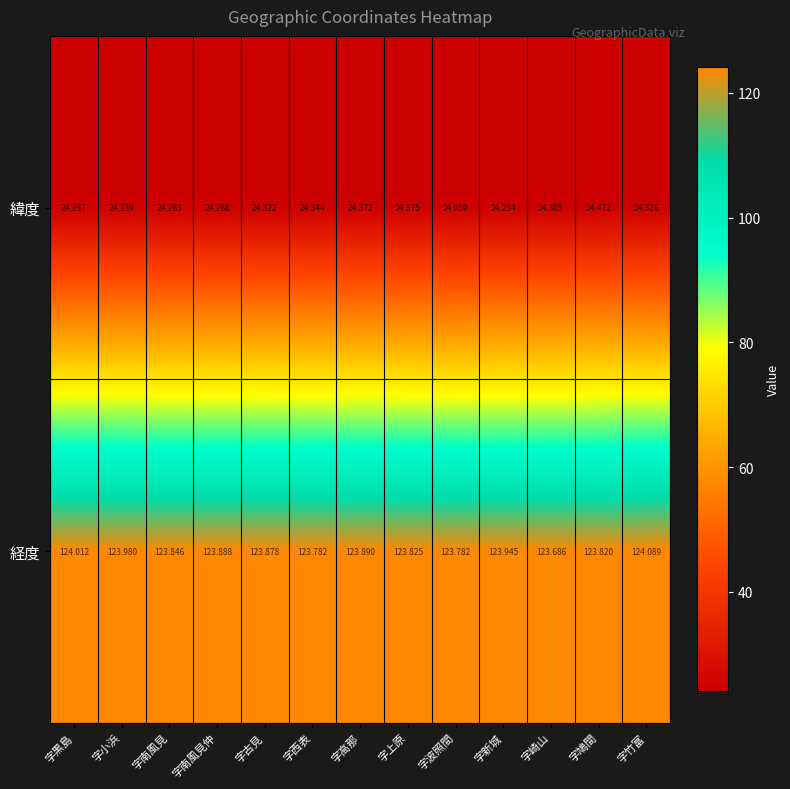

Which series has the widest spread of values?

緯度